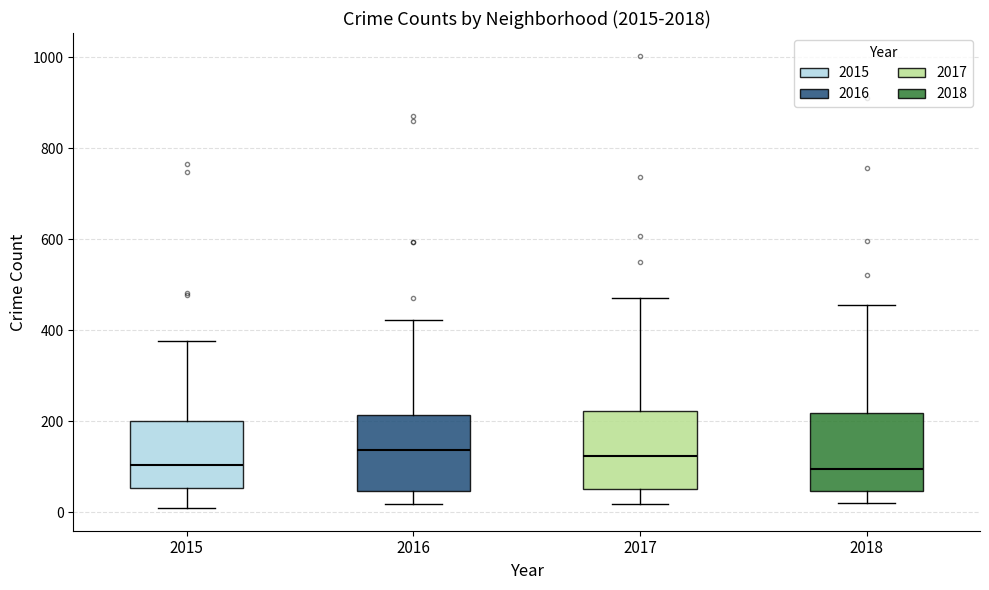

Reading left to right, read every box against the y-axis: the position of its median line, the range the box covers, and the ends of its whiskers. The values are not printed on the chart, so give them approximately, as read against the axis.

2015: median 100, box 60 to 200, whiskers 0 to 380
2016: median 140, box 40 to 220, whiskers 20 to 420
2017: median 120, box 60 to 220, whiskers 20 to 480
2018: median 100, box 40 to 220, whiskers 20 to 460